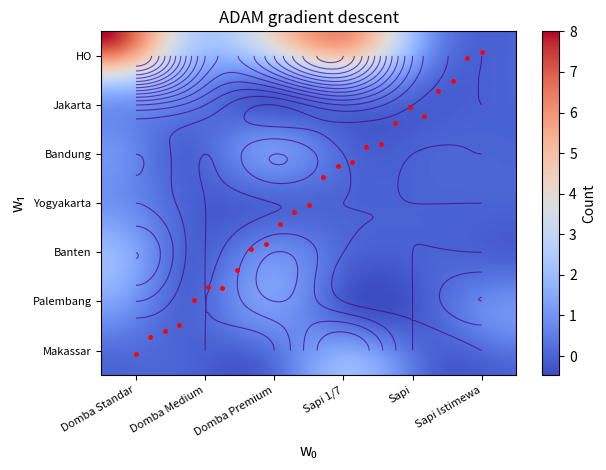

Where is Domba Premium nearest to the value 2?

Bandung